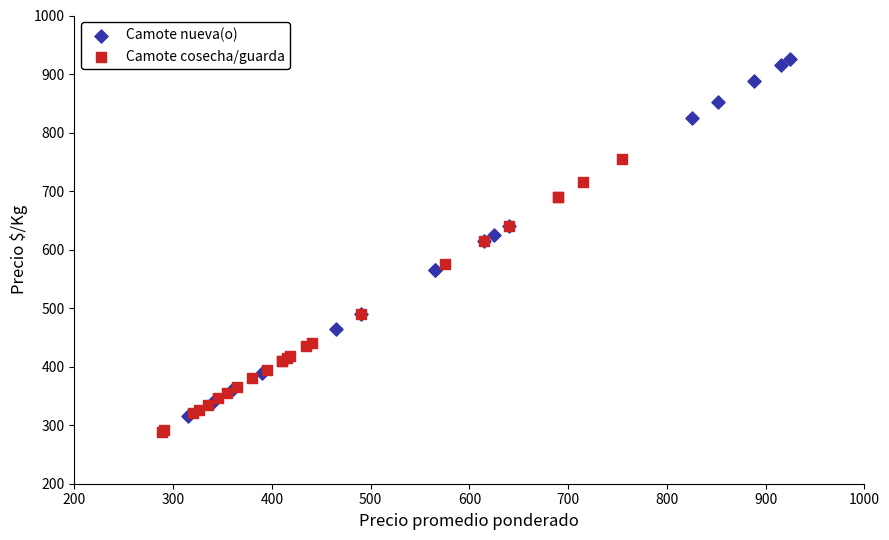

Which series reaches the maximum Y coordinate?

Camote nueva(o)